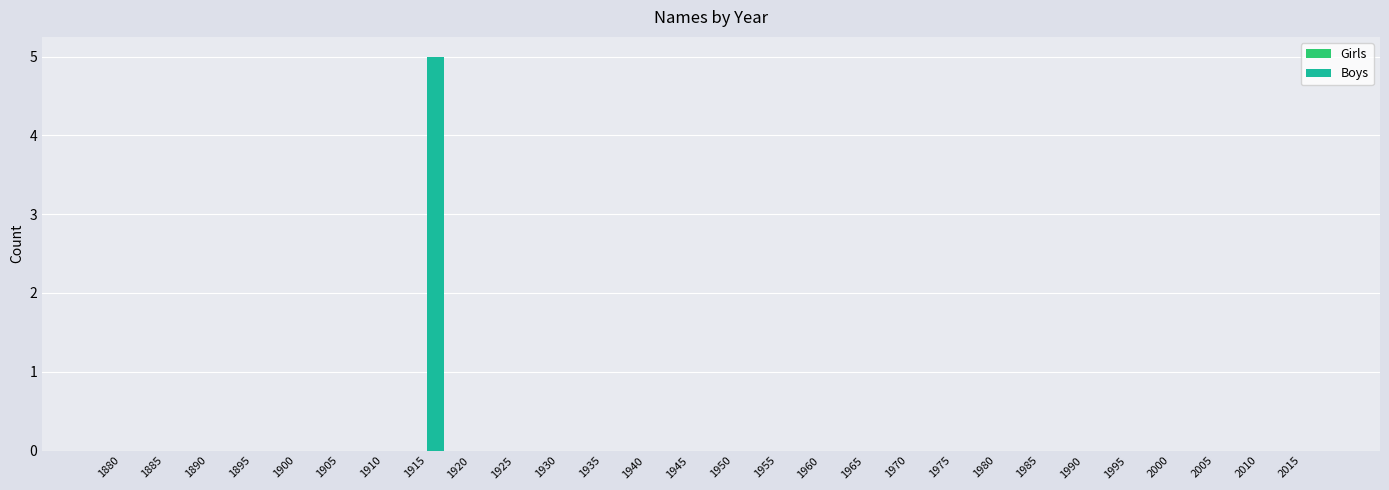

Which category has the highest value across all series?

1915